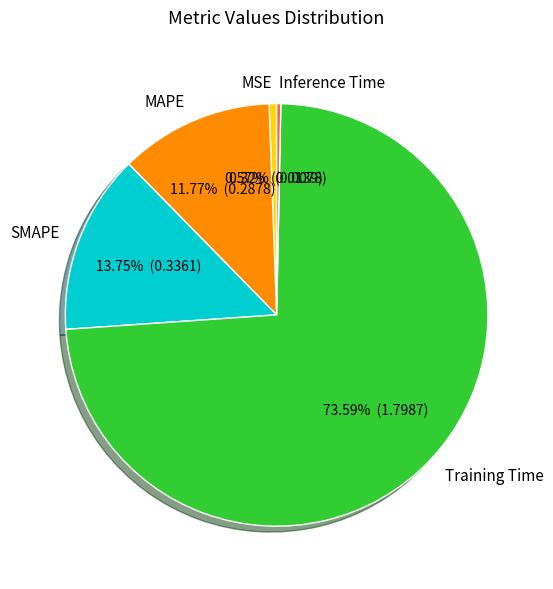

How many slices are in this pie chart?

5